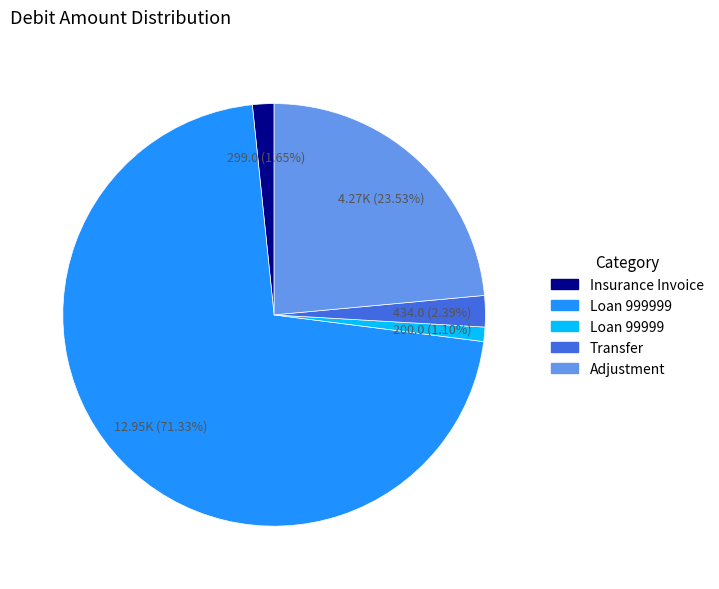

Is there a majority slice in this chart?

Yes